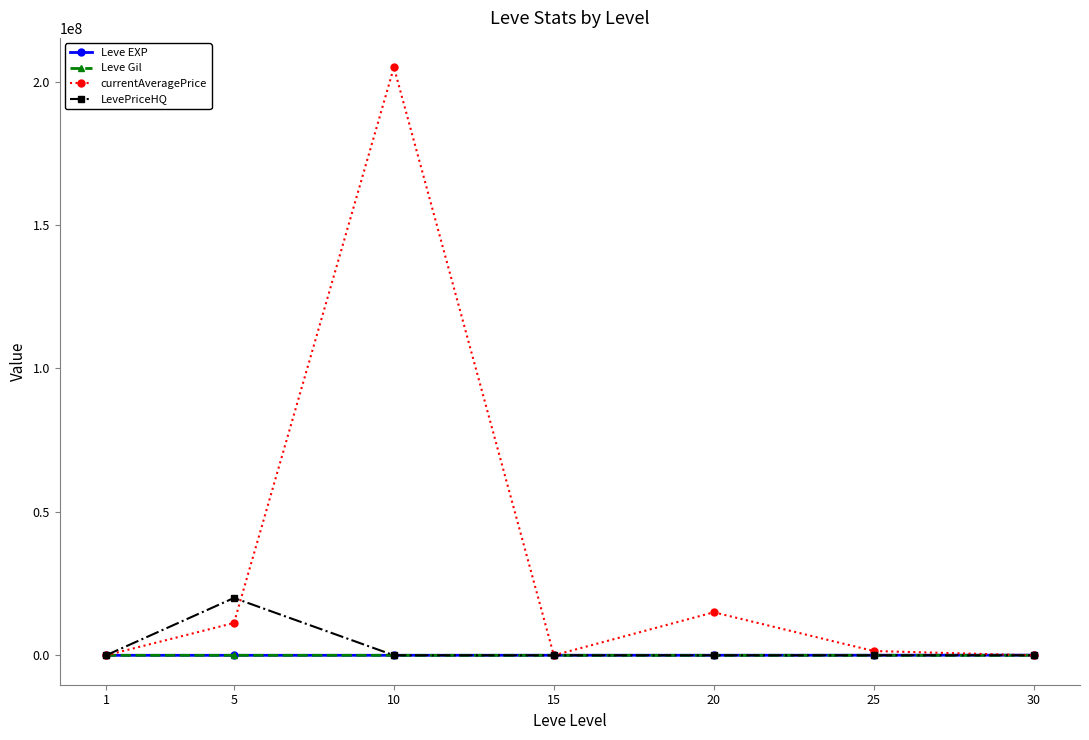

Does the chart have visible grid lines?

No